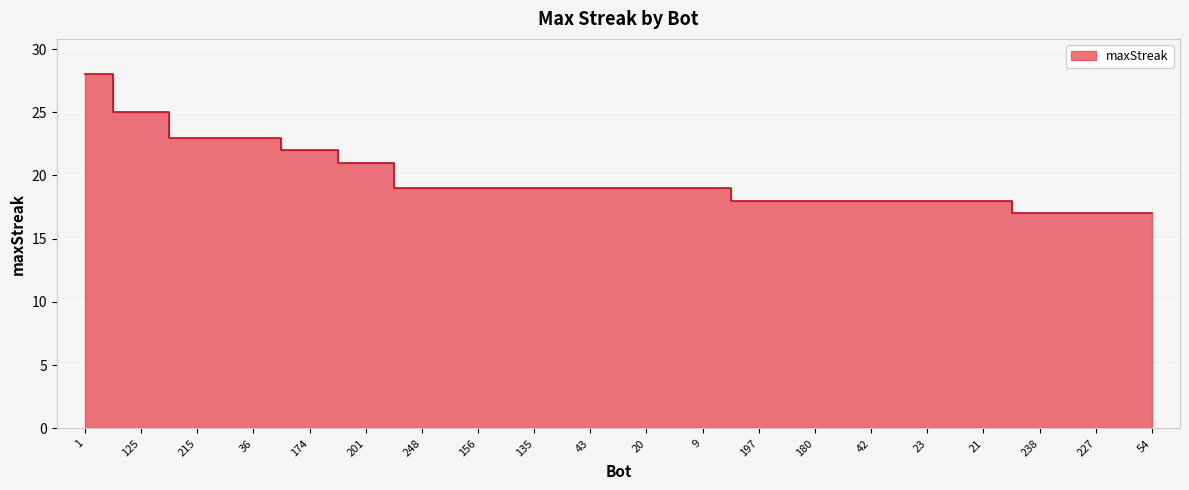

What is the minimum value shown in the chart?

17